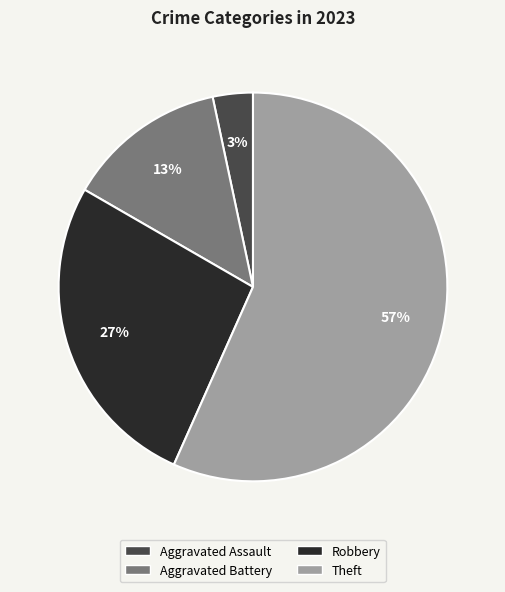

How many slices are in this pie chart?

4